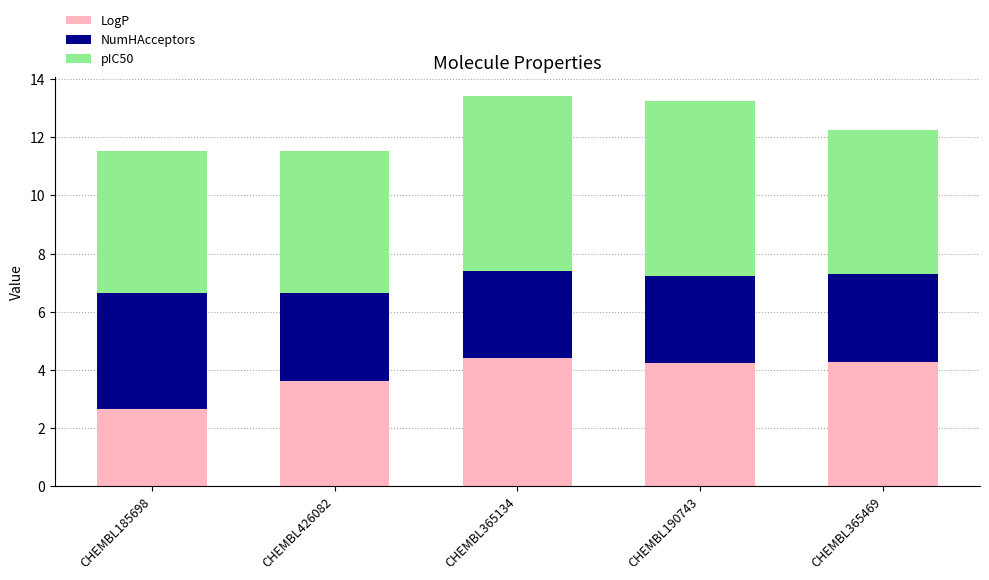

What is the maximum value for LogP?

4.4